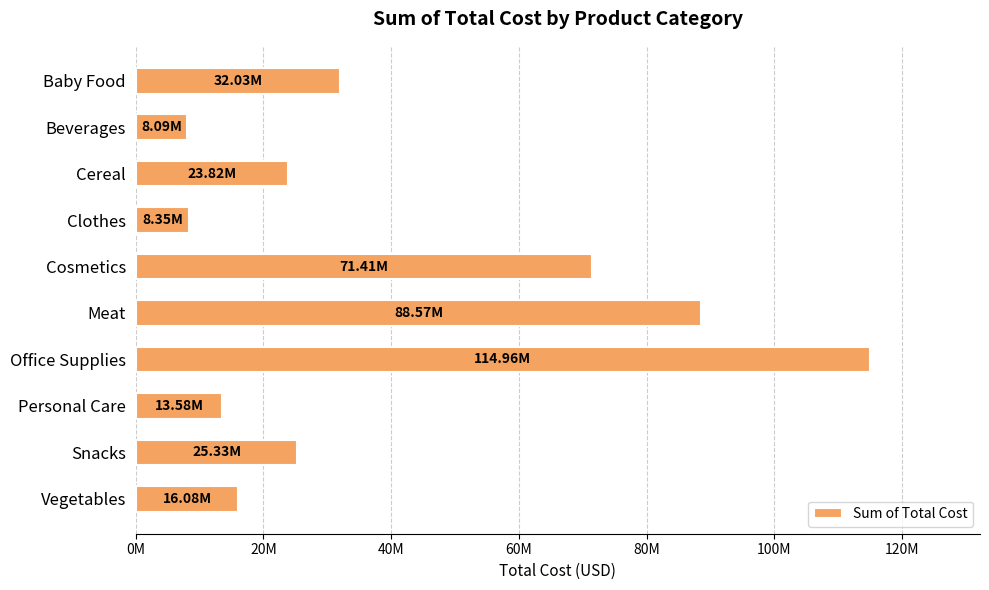

What is the average value?

40221687.6